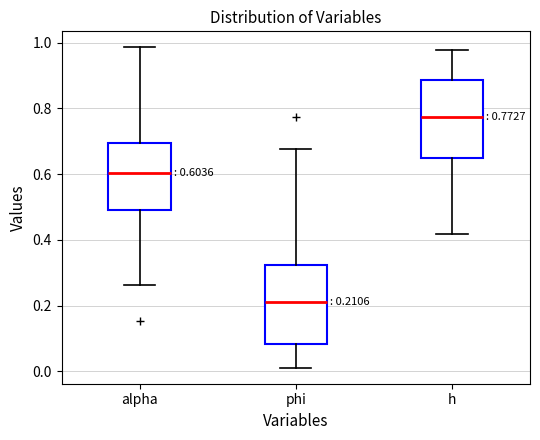

Which box has the highest median line?

h